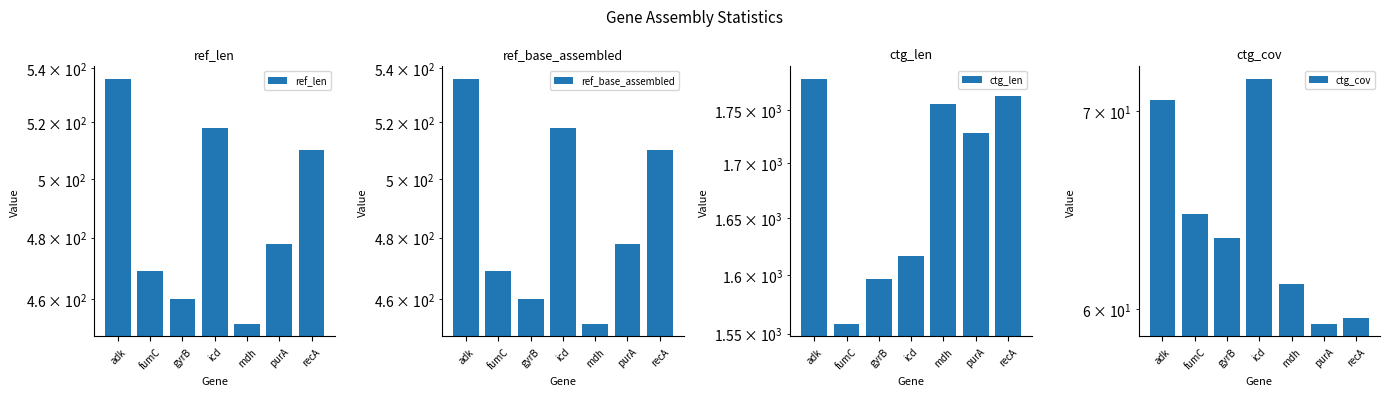

How many values in the ref_len series exceed 478?

3